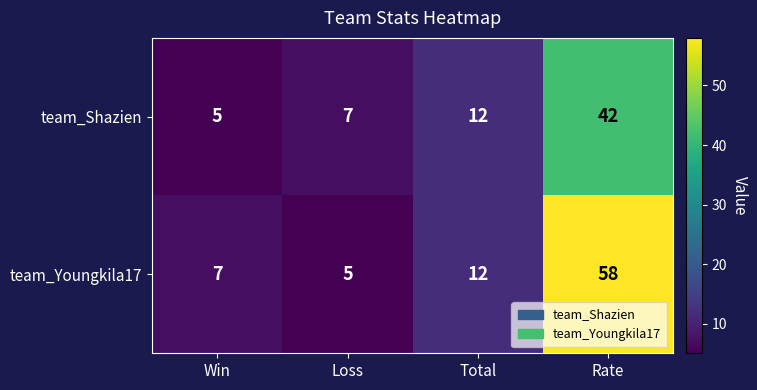

What is the difference between the maximum and minimum values in the team_Youngkila17 series?

53